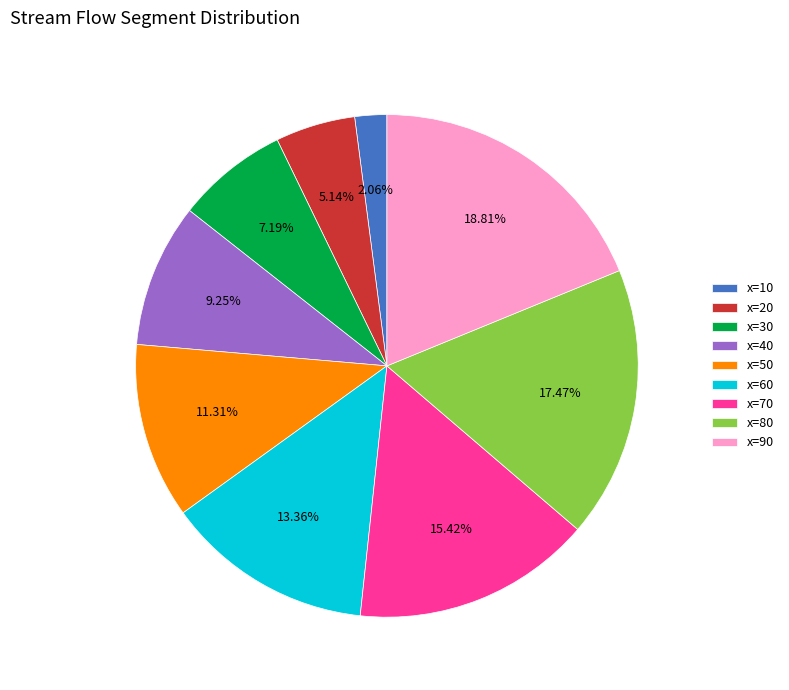

How many segments does this pie chart have?

9